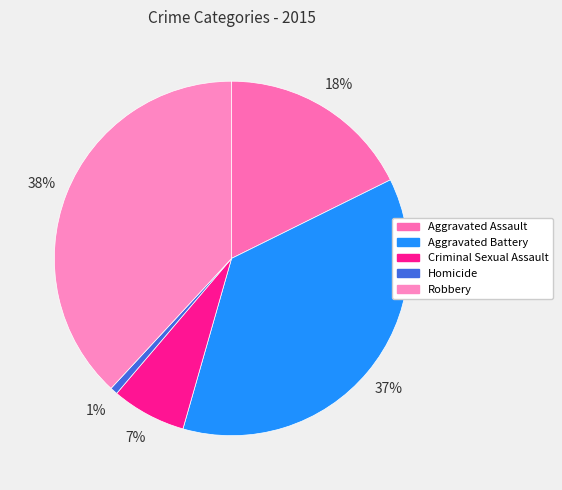

Is it true that Criminal Sexual Assault is 12% of the pie?

False